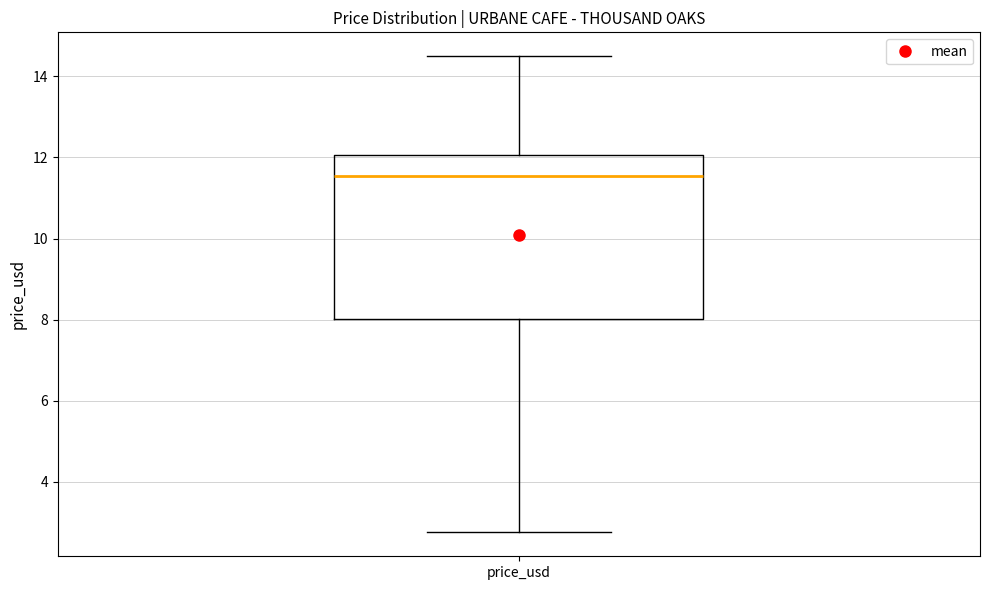

Transcribe this box plot: give where the median line is, the range the box spans, and where the two whiskers end, as read against the y-axis. The values are not printed on the chart, so give them approximately, as read against the axis.

median 11.6, box 8.0 to 12.0, whiskers 2.8 to 14.6